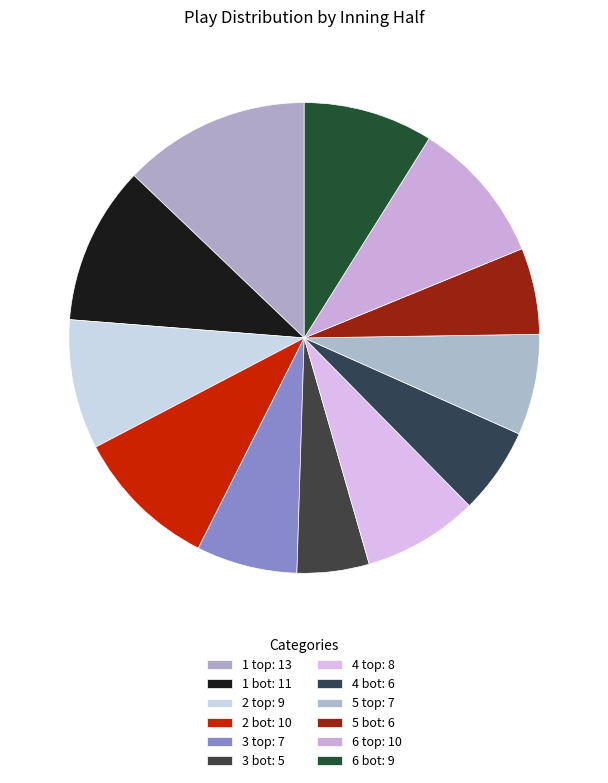

How many slices are in this pie chart?

12